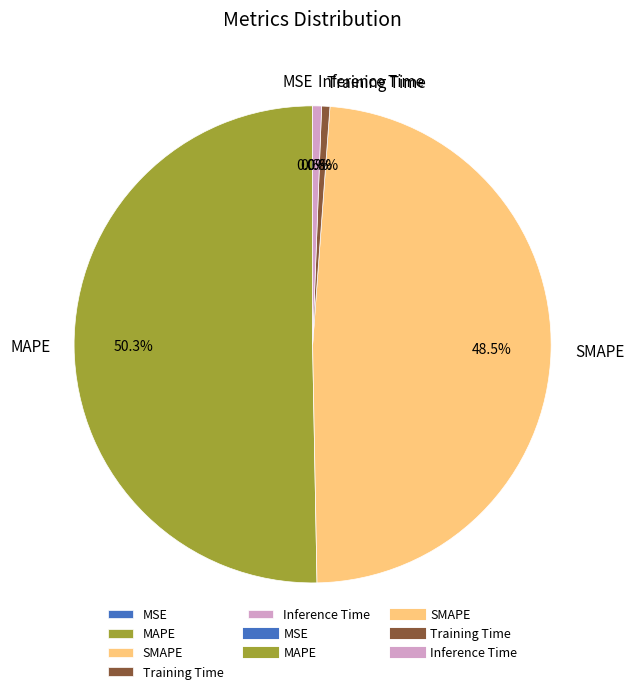

To the nearest percent, what is the combined percentage of SMAPE and MAPE?

99%